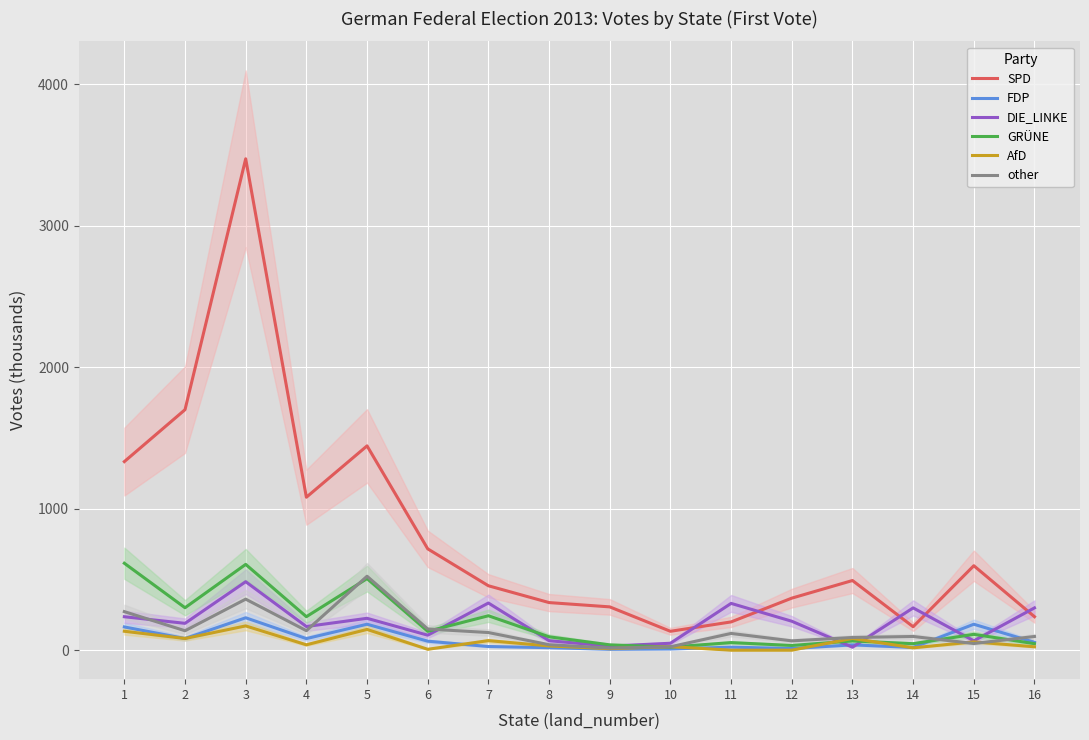

What is the difference between the maximum and minimum values in the FDP series?

222.6